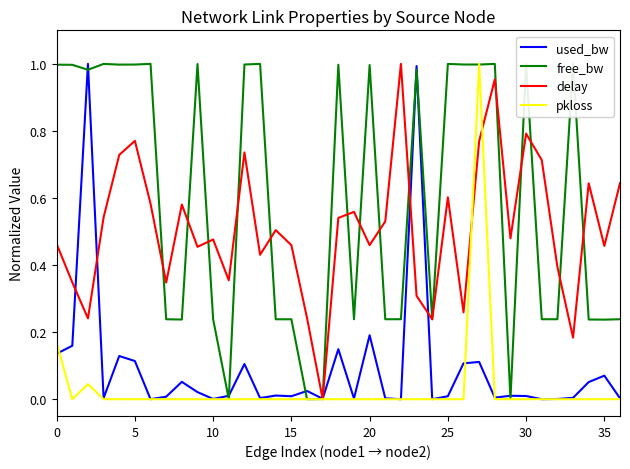

Which series has the largest total across all categories?

free_bw